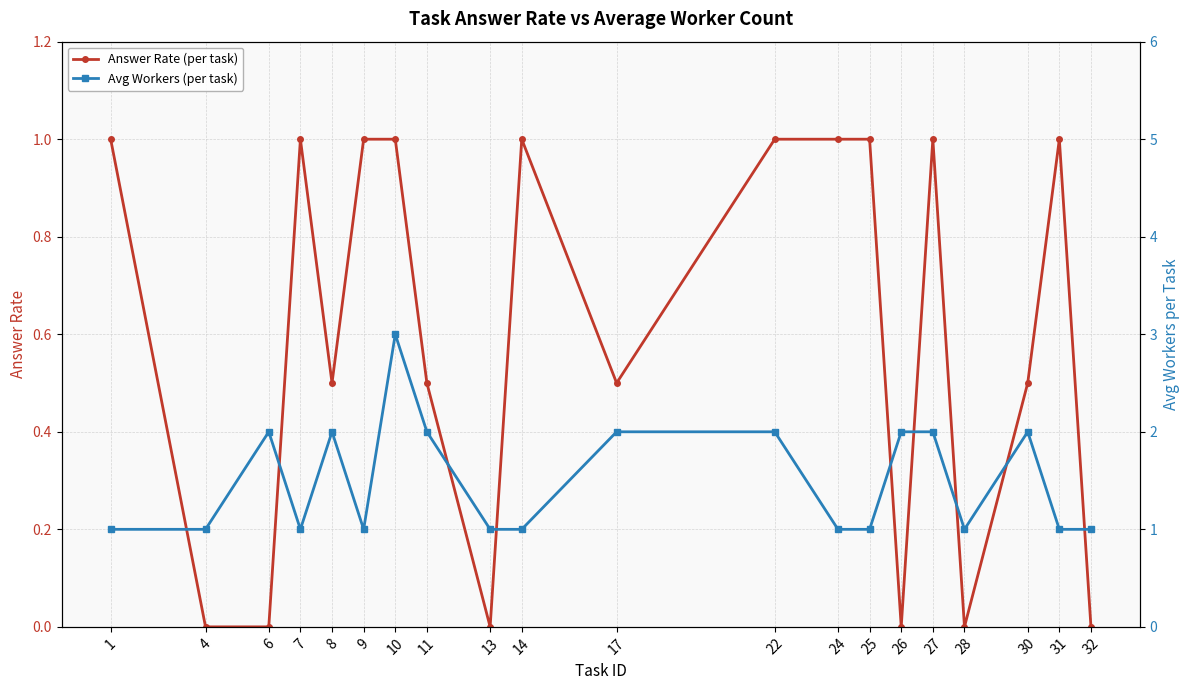

What are all the series names shown in the legend?

Answer Rate (per task), Avg Workers (per task)